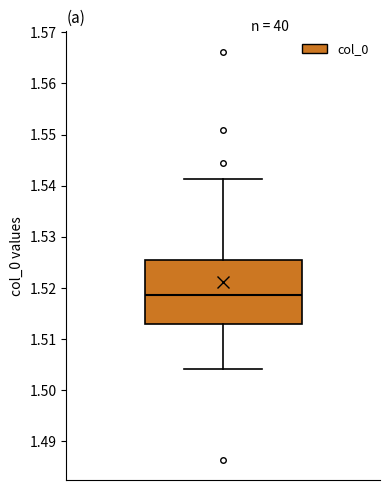

Read this box plot against the y-axis: the position of the median line, the range covered by the box, and the ends of both whiskers. The values are not printed on the chart, so give them approximately, as read against the axis.

median 1.519, box 1.513 to 1.526, whiskers 1.504 to 1.541